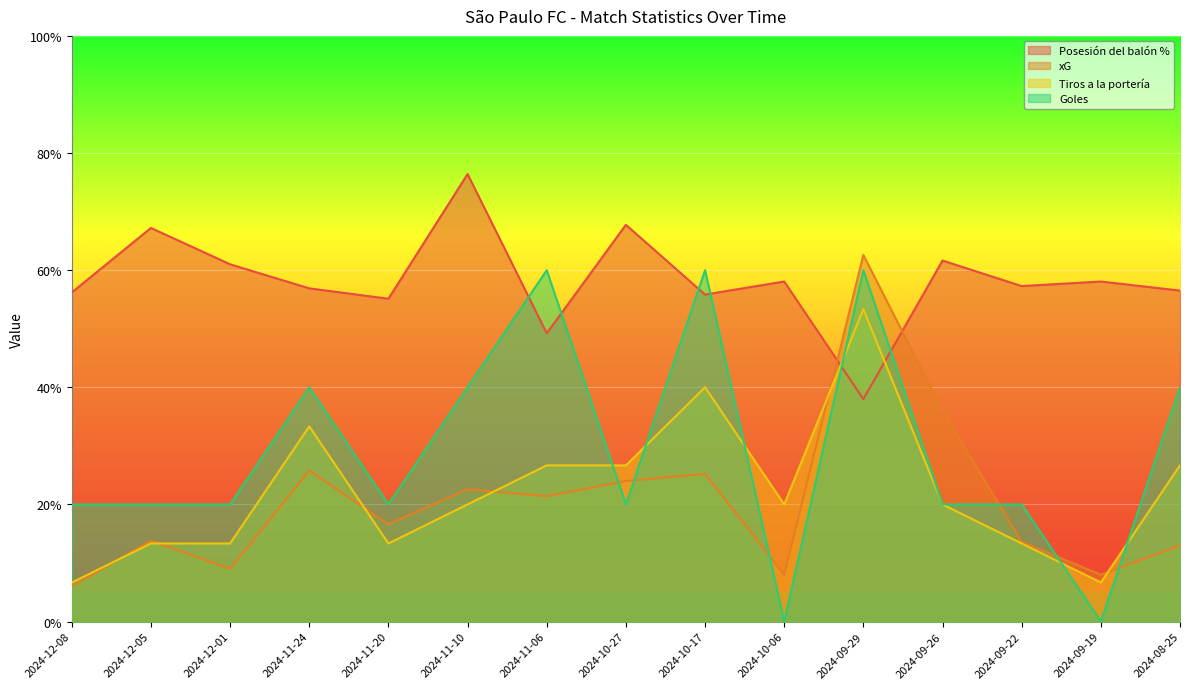

What position from the left is 2024-09-29?

11